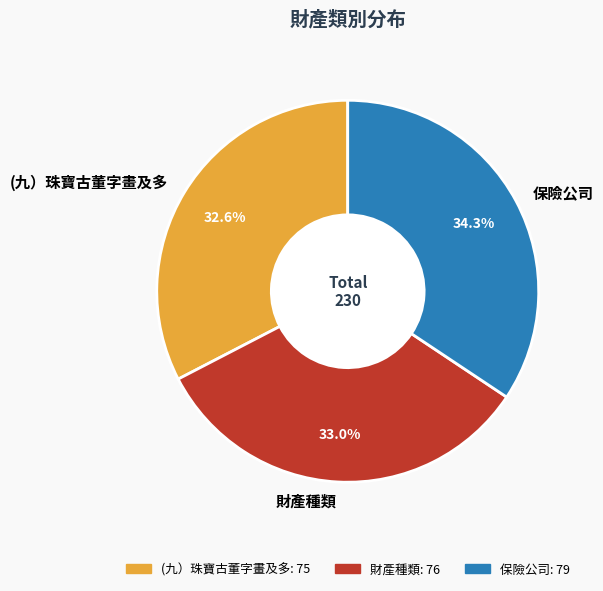

Is the sum of 財產種類 and 保險公司 greater than half?

Yes